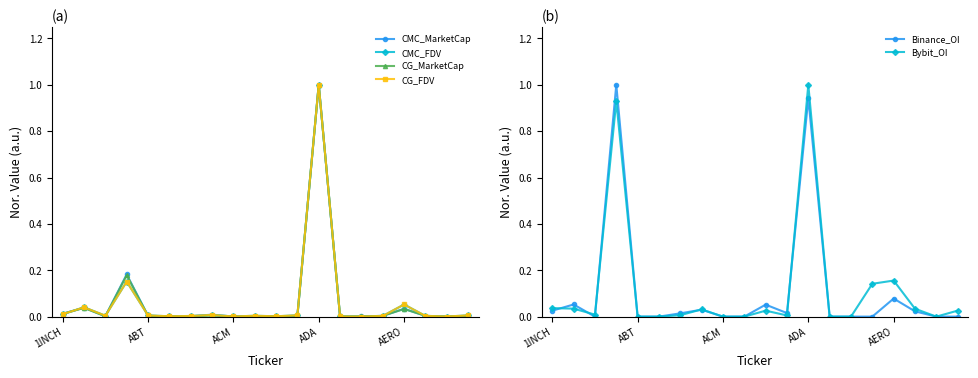

True or false: CG_MarketCap has more than 1 points higher than both neighbors.

True